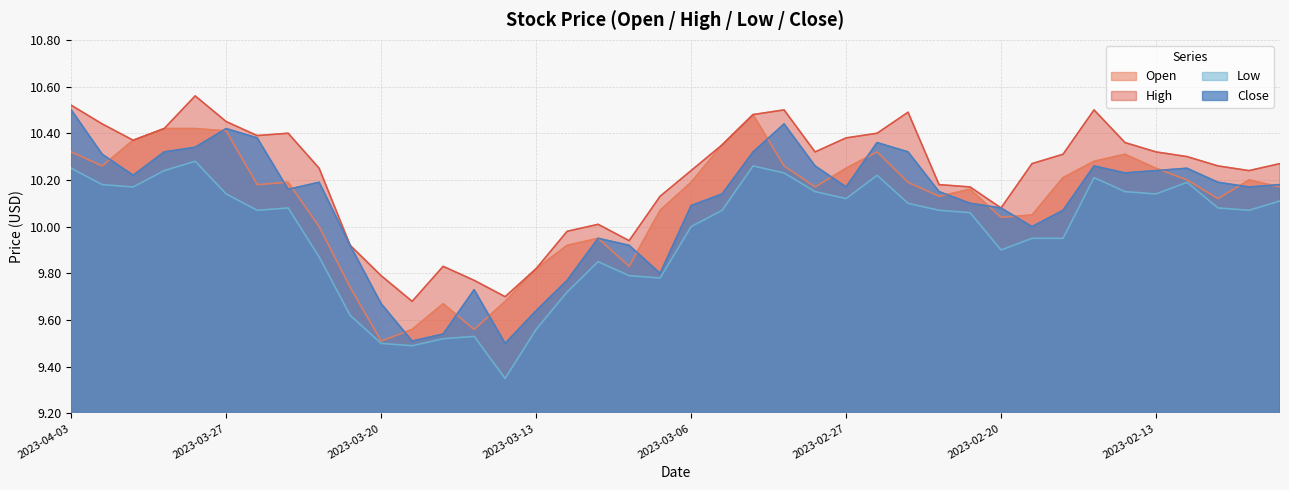

What is the sum of the low values at 2023-02-20 and 2023-03-10?

19.6